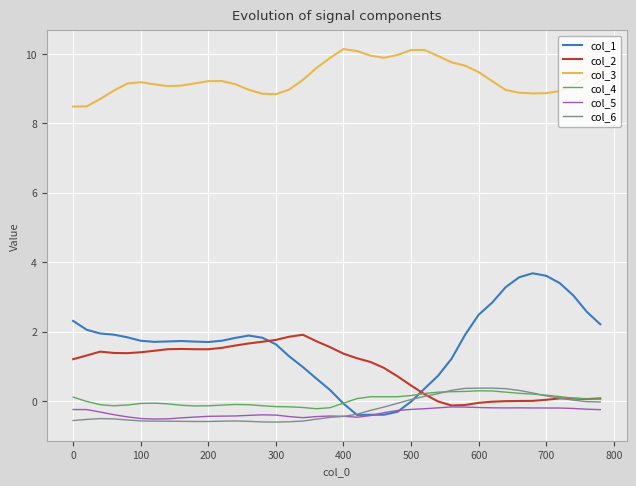

Which series has the largest total across all categories?

col_3